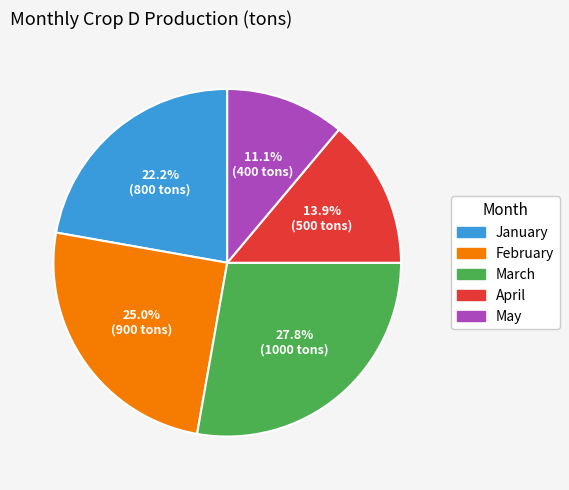

Is there a majority slice in this chart?

No